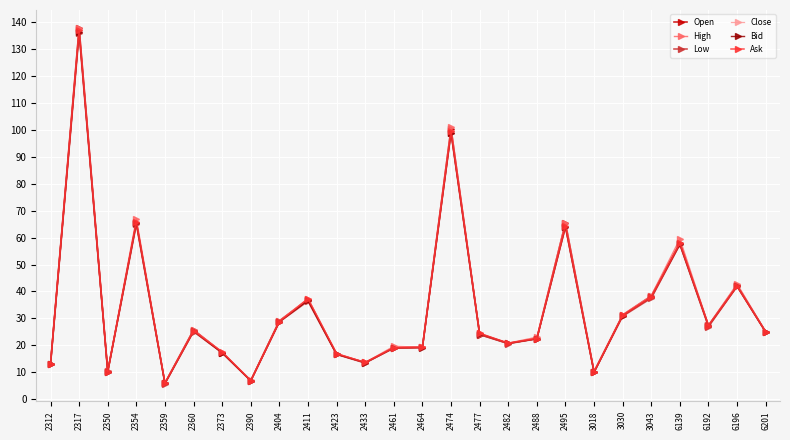

Where is the first local minimum for Close?

2350